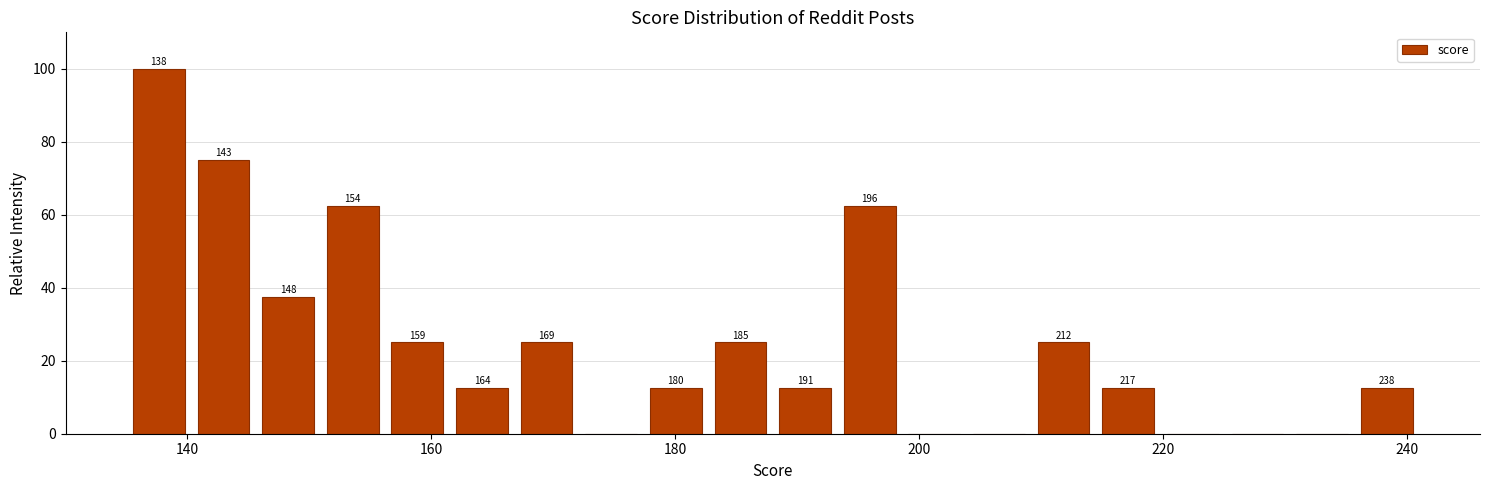

Around what value on the x-axis is the tallest bar? Give the approximate position of its centre, as read against the axis.

138